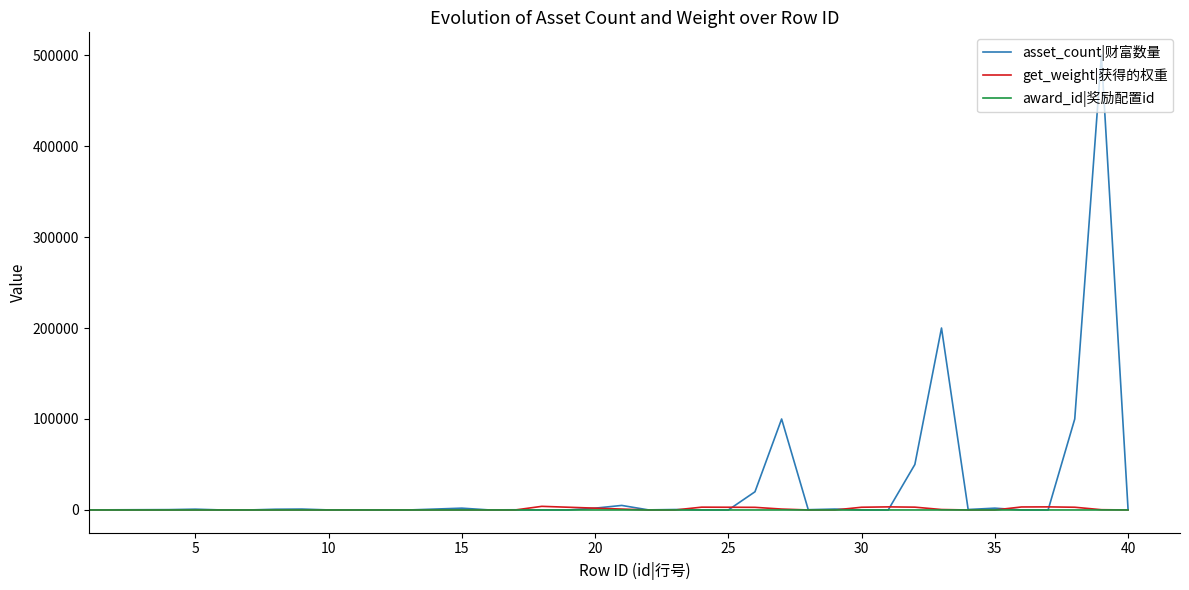

Which series has the largest total across all categories?

asset_count|财富数量